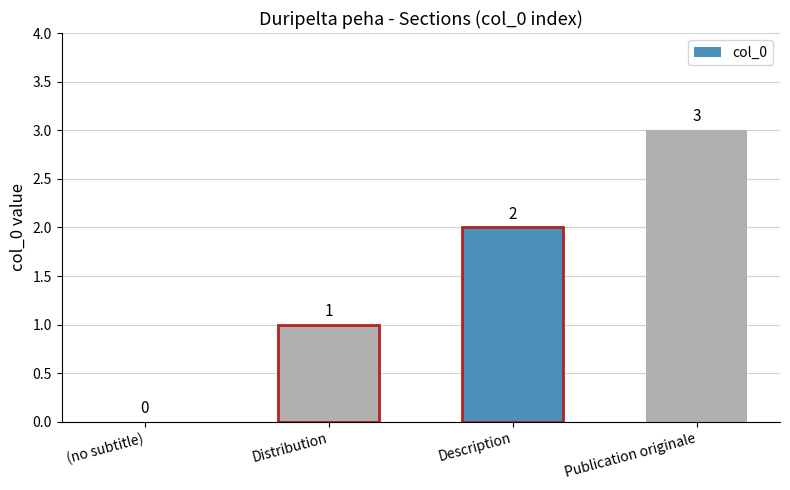

How many positive values are there?

3